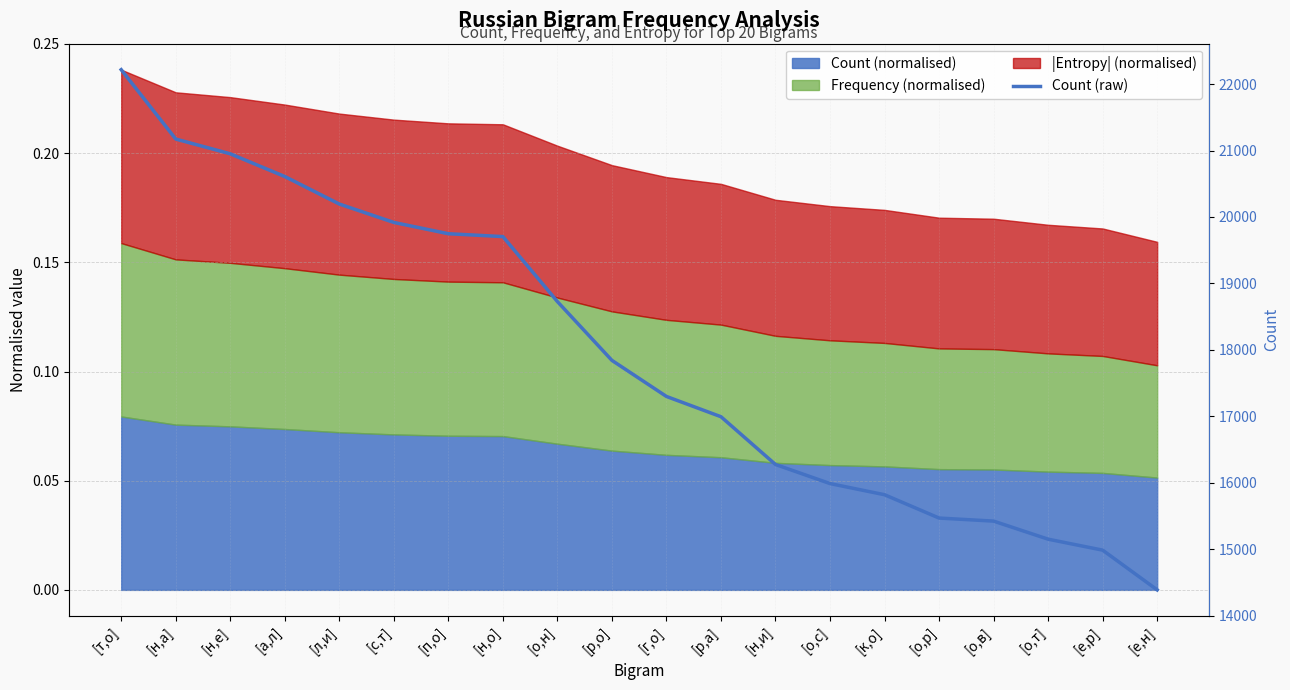

What is the sum of all values?

358878